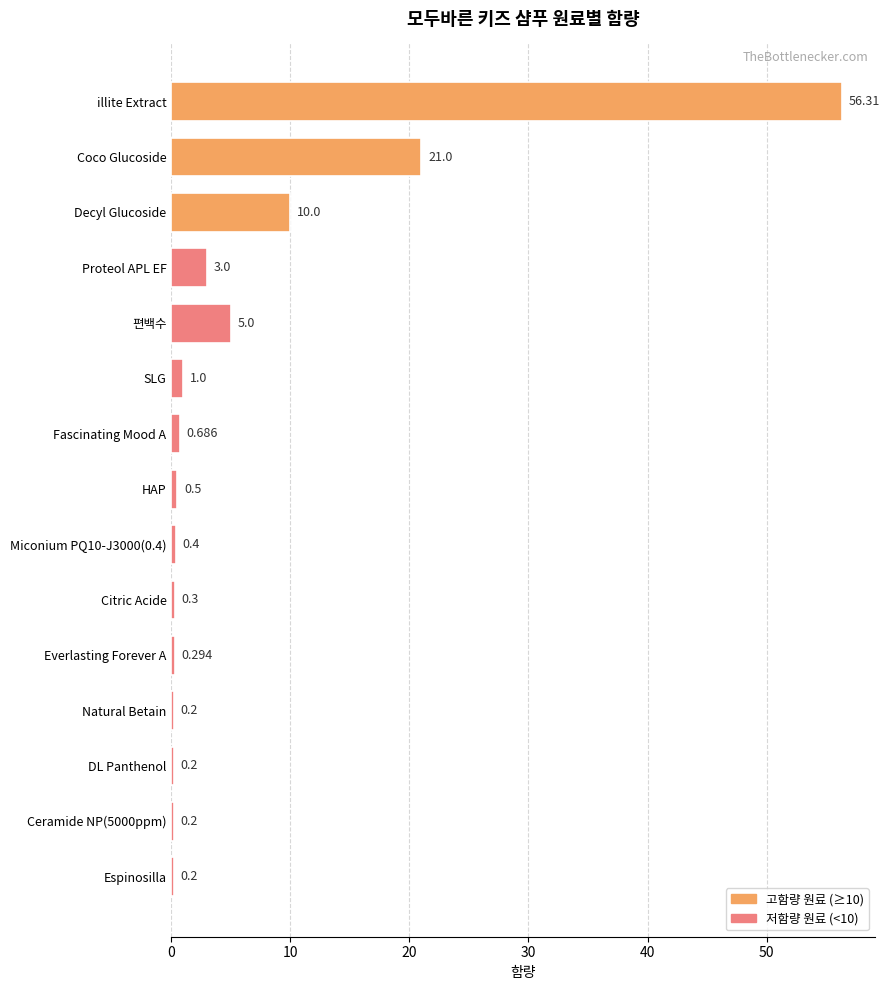

Which has a higher value, Miconium PQ10-J3000(0.4) or Fascinating Mood A?

Fascinating Mood A